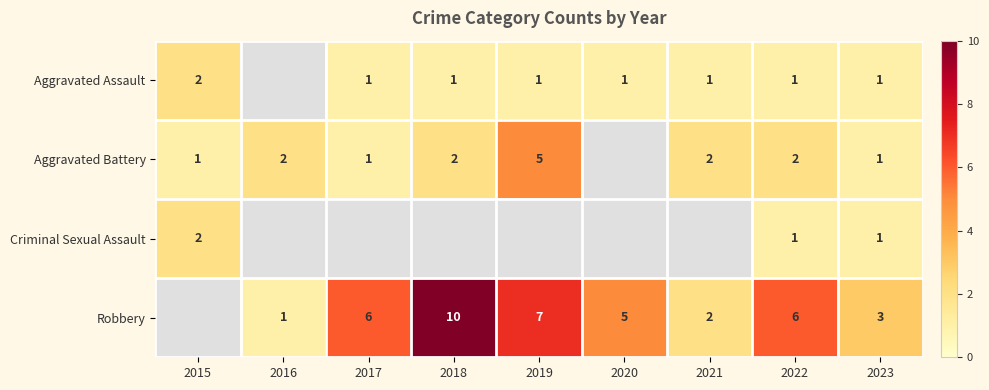

The Robbery series shows 5 at 2020. True or false?

True